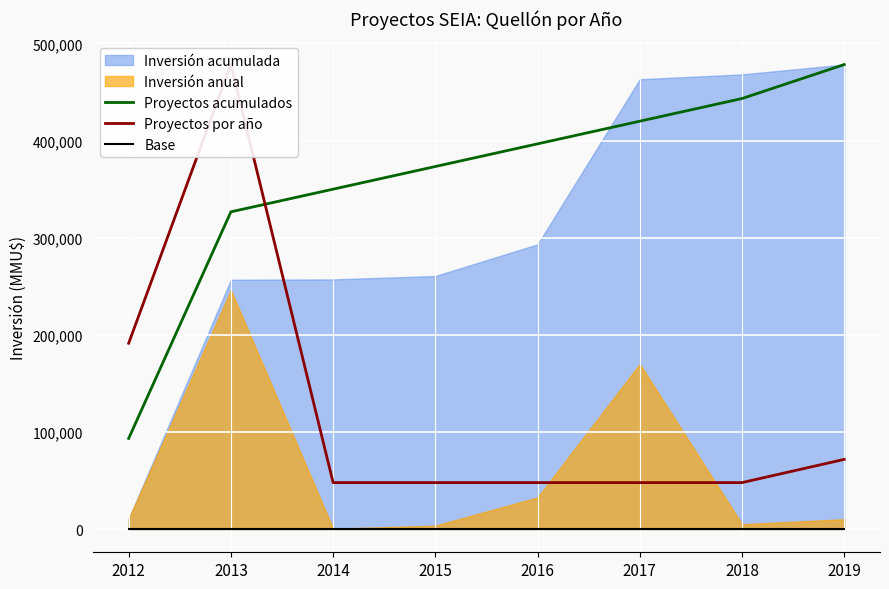

How many lines are shown in the chart?

3